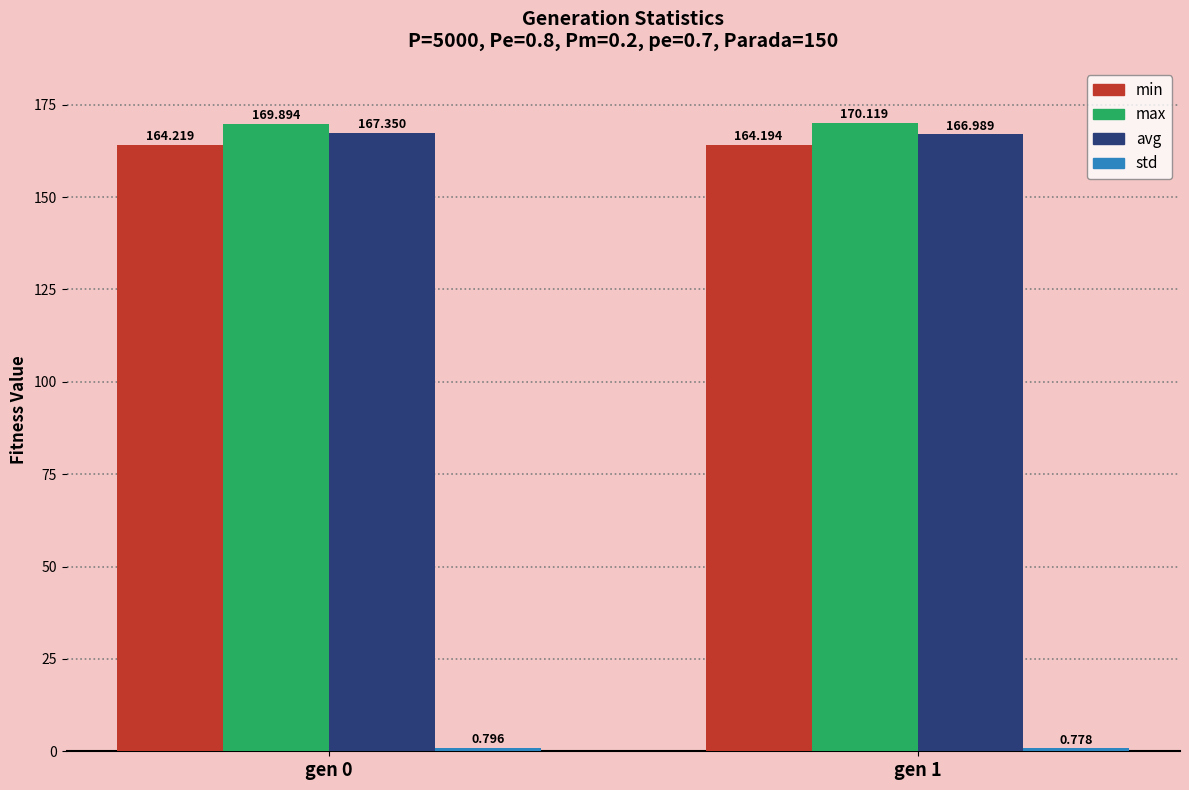

Which series has the widest spread of values?

avg